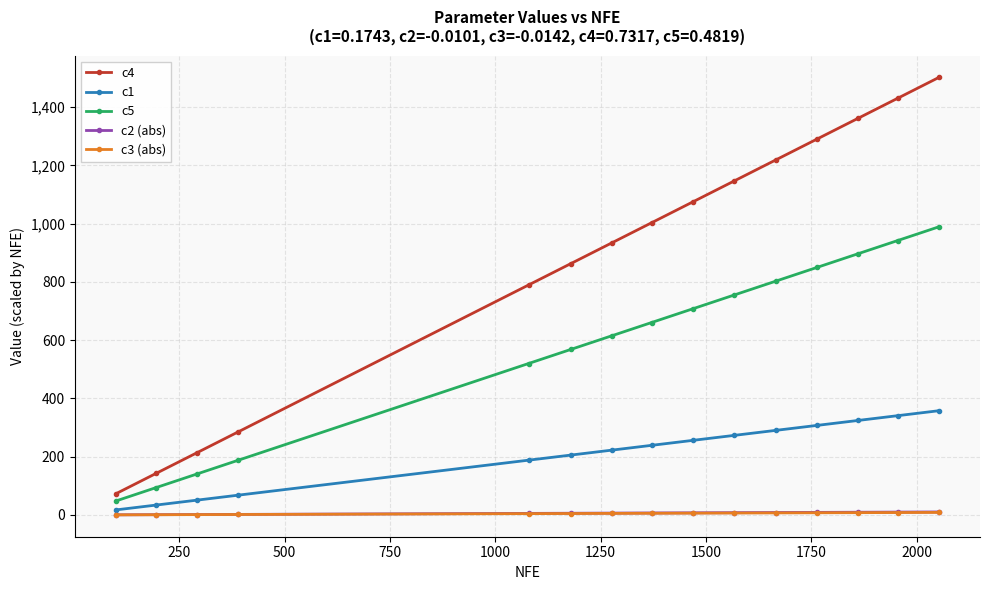

How many distinct data groups are displayed?

5